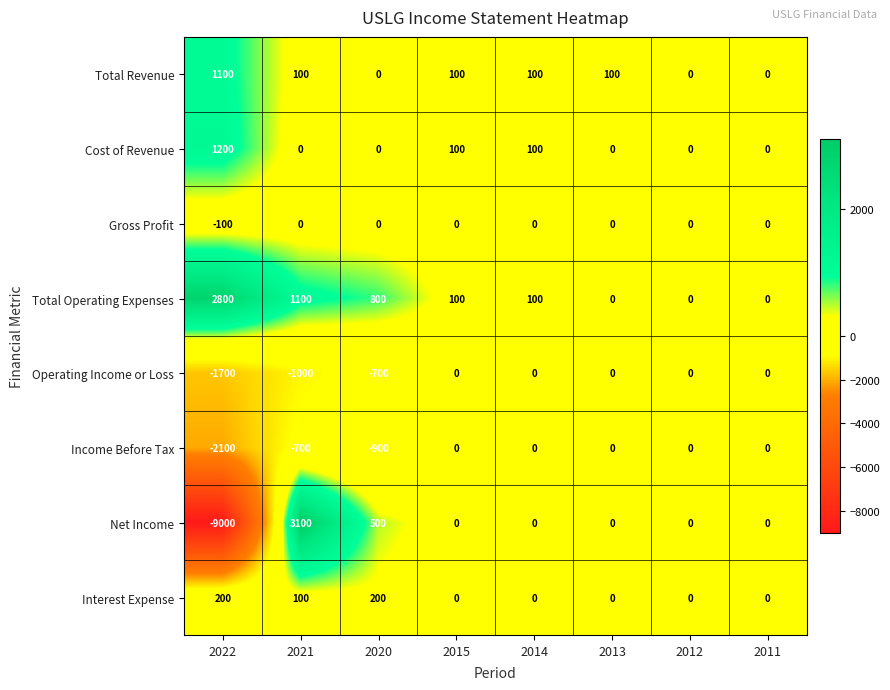

True or false: Cost of Revenue has a value of 0 at 2021.

True